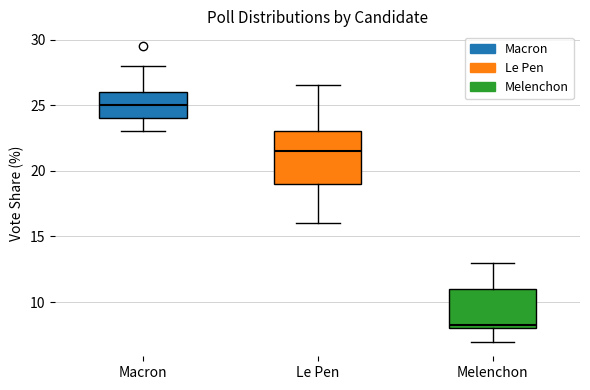

Where does the upper whisker of the box for Le Pen end on the y-axis? The values are not printed on the chart, so give them approximately, as read against the axis.

26.5